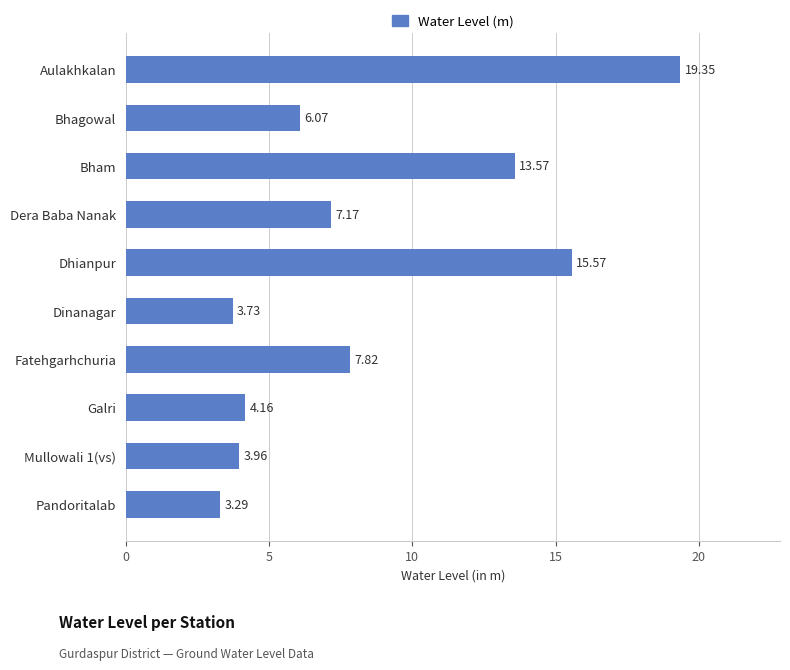

Rank the categories by value from lowest to highest.

Pandoritalab, Dinanagar, Mullowali 1(vs), Galri, Bhagowal, Dera Baba Nanak, Fatehgarhchuria, Bham, Dhianpur, Aulakhkalan